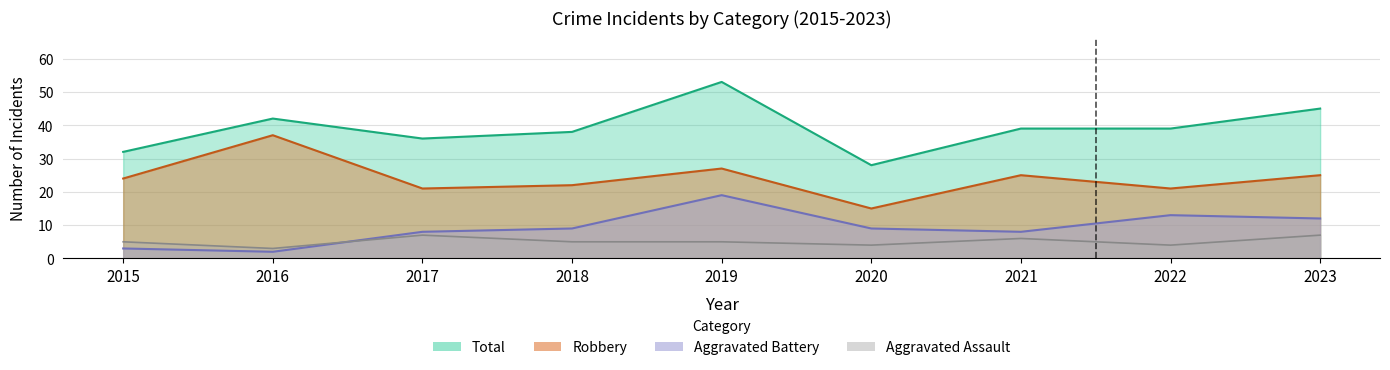

Is the value of Robbery at 2015 greater than the value of Aggravated Assault at 2019?

Yes